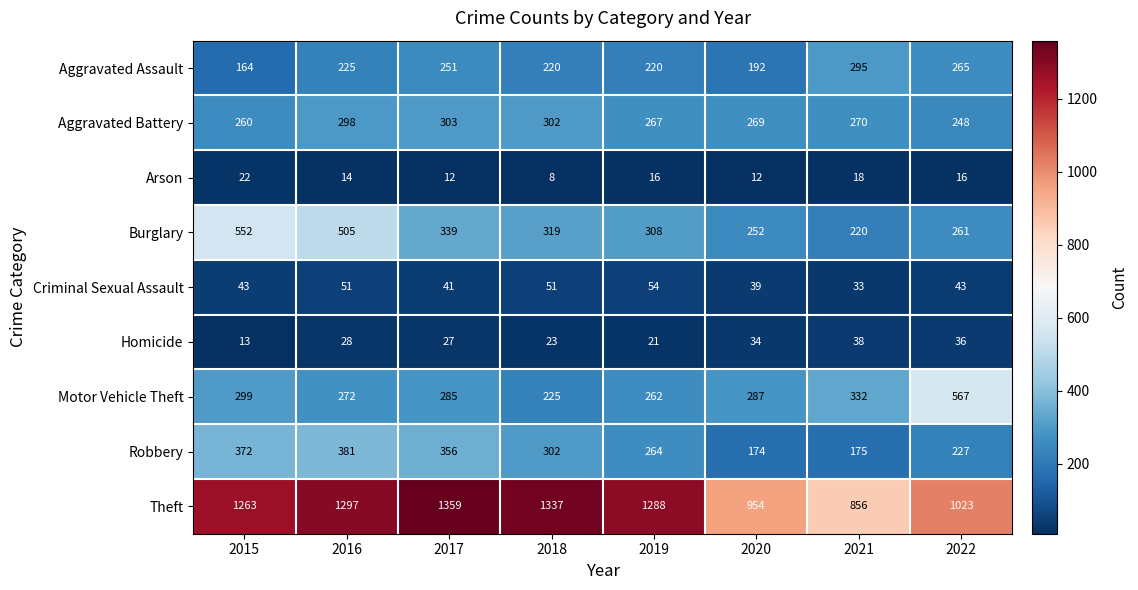

Read the Robbery value at 2017.

356